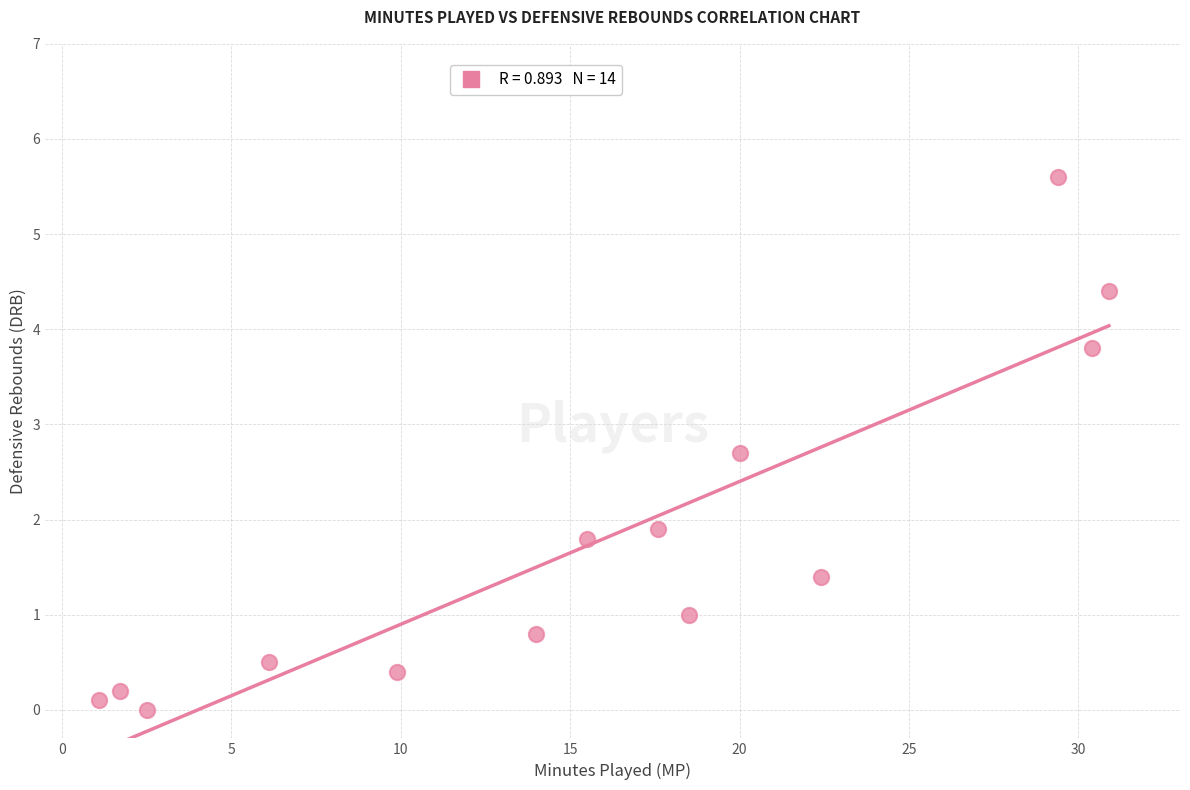

What is the range of Y values (max minus min)?

5.6